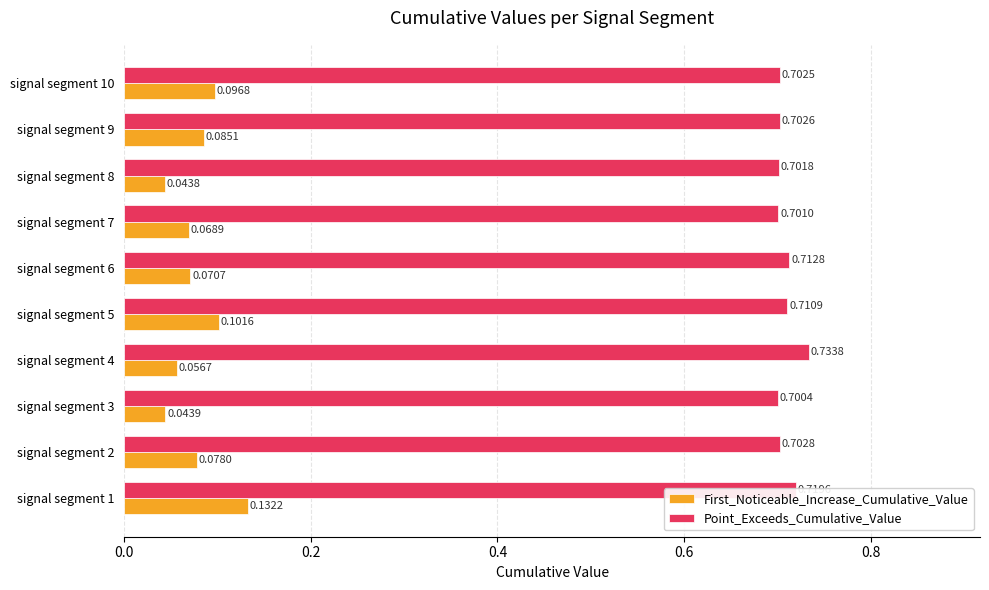

At which label does First_Noticeable_Increase_Cumulative_Value reach its minimum?

signal segment 8